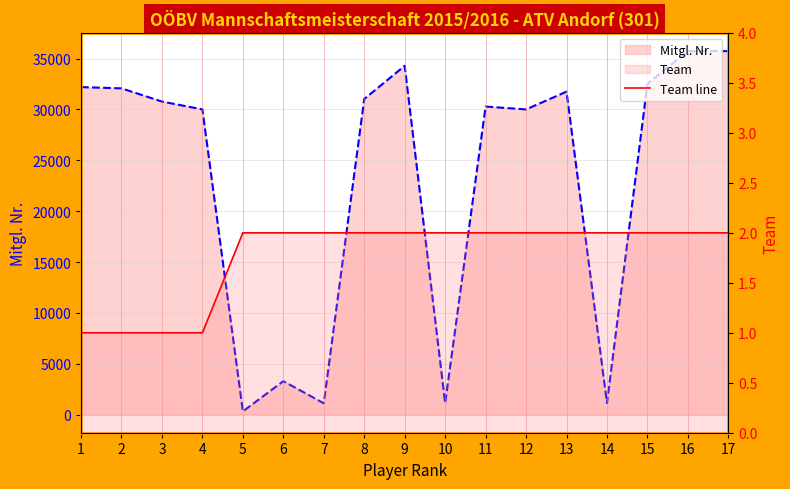

The chart shows a value of 0 at 9. True or false?

False